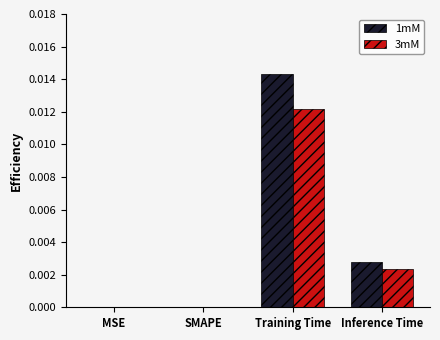

The 3mM series shows 0.0 at MSE. True or false?

True